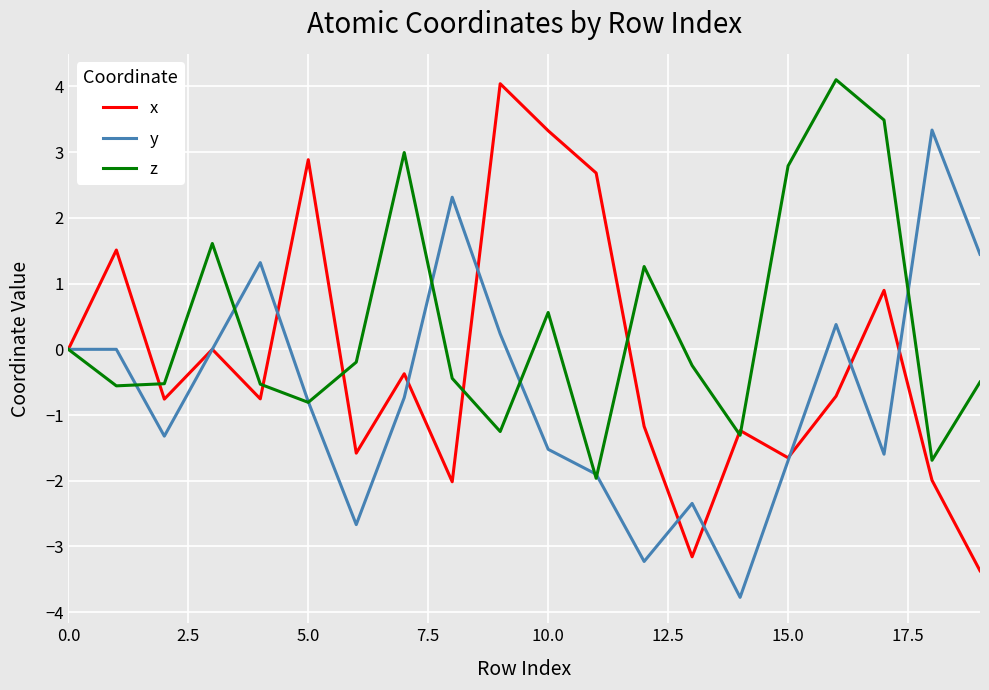

Rank the series by their average value, from lowest to highest.

y, x, z